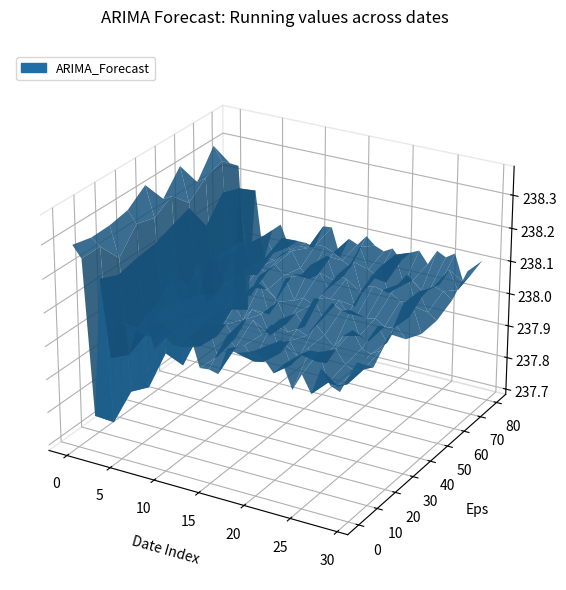

Reading right to left, transcribe all the data shown in this chart.

238.1	238.1	238.1	238.1	238.1	238.1	238.1	238.1	238.1	238.1	238.1	238.1	238.1	238.1	238.1	238.1	238.1	238.1	238.1	238.1	238.1	238.1	238.0	238.1	238.1	238.0	238.2	237.8	238.2	238.3